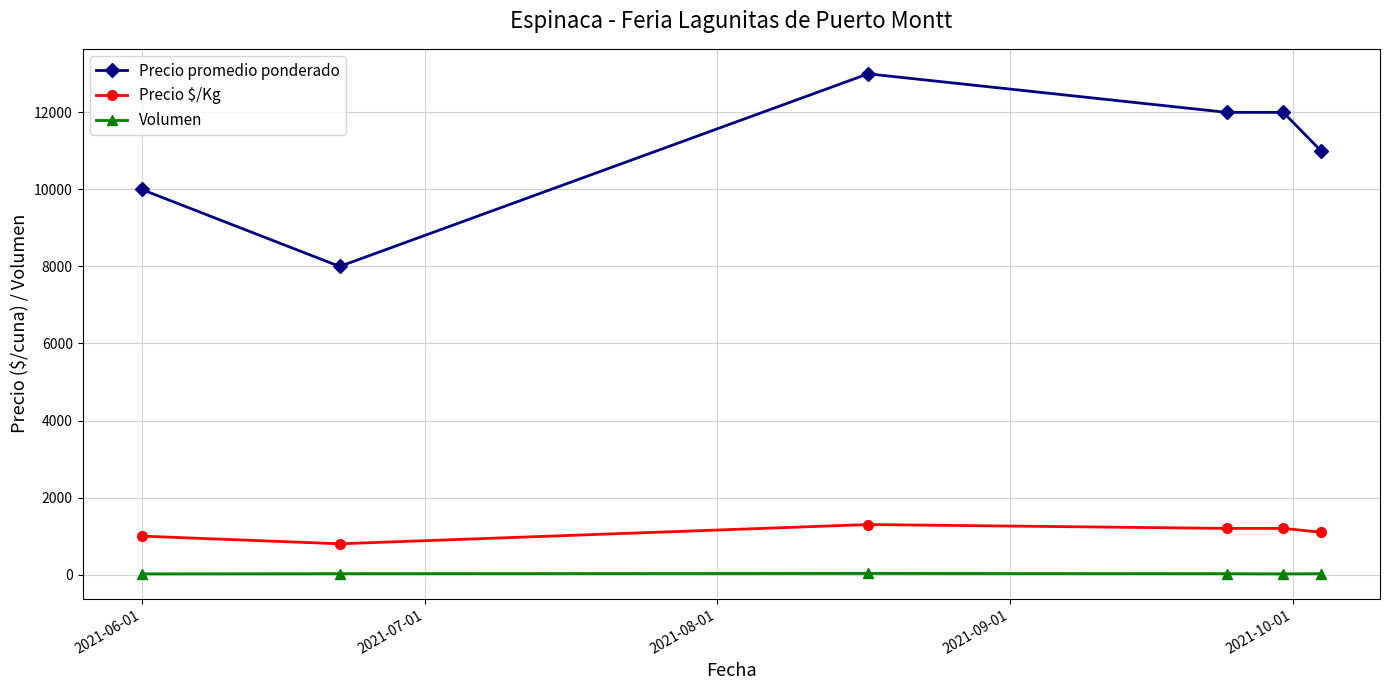

True or false: Precio $/Kg and Precio promedio ponderado intersect in this chart.

False